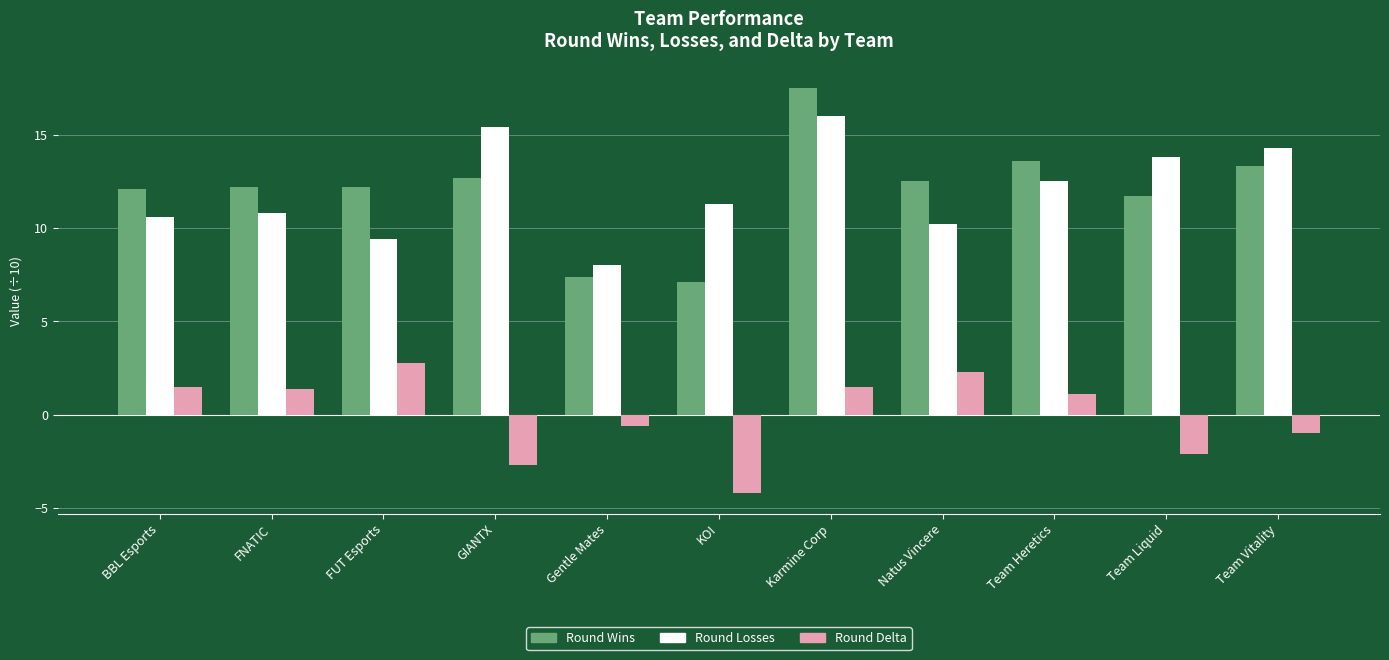

What is the label of the 3rd bar from the right?

Team Heretics